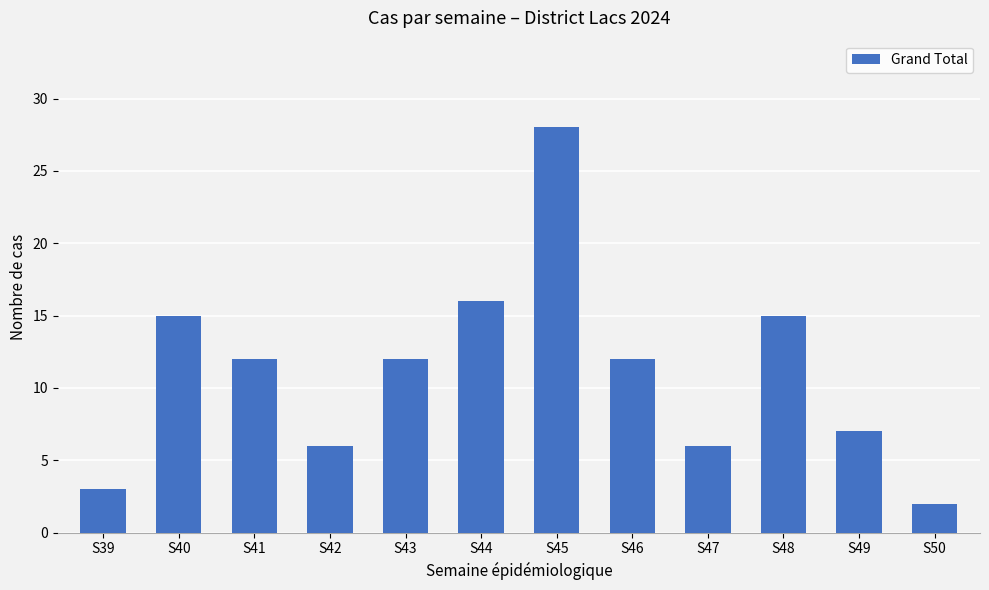

Which category has the highest value across all series?

S45